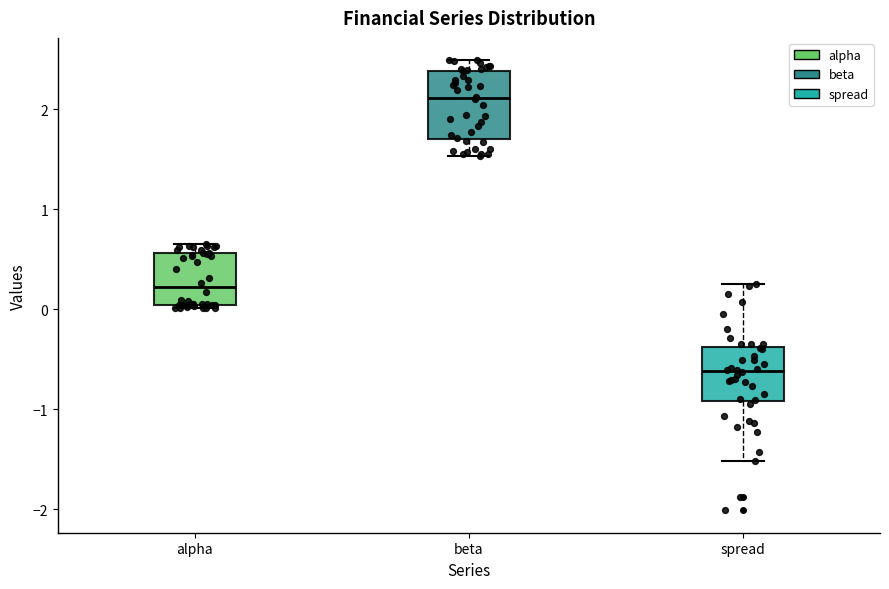

Where does the median line of the box for alpha sit on the y-axis? The values are not printed on the chart, so give them approximately, as read against the axis.

0.2